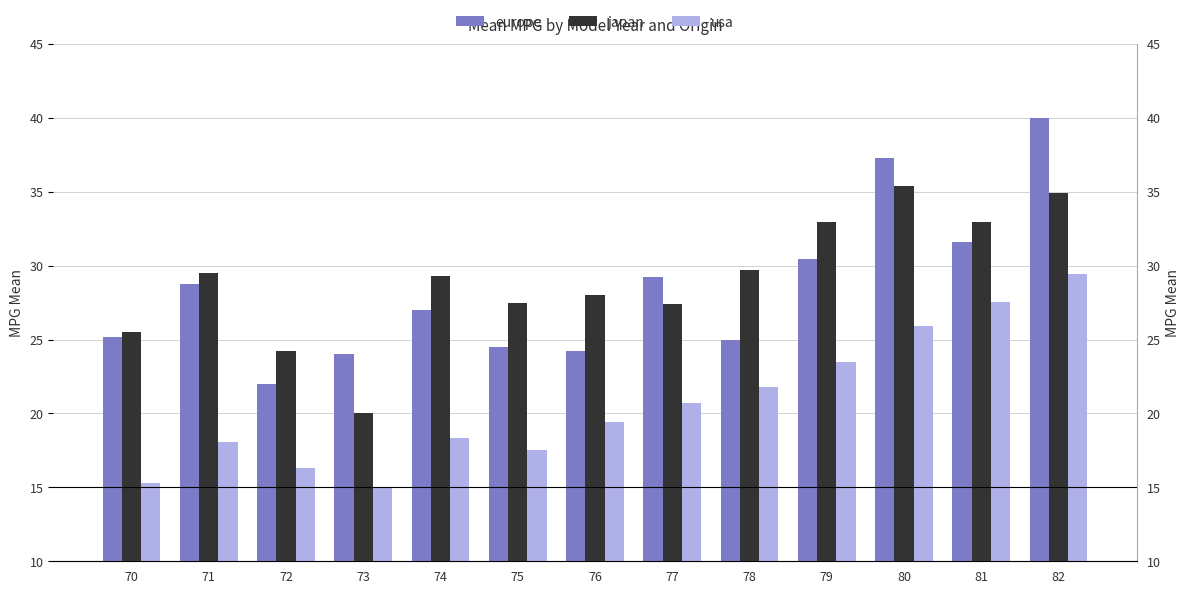

How many bars are there in total?

39